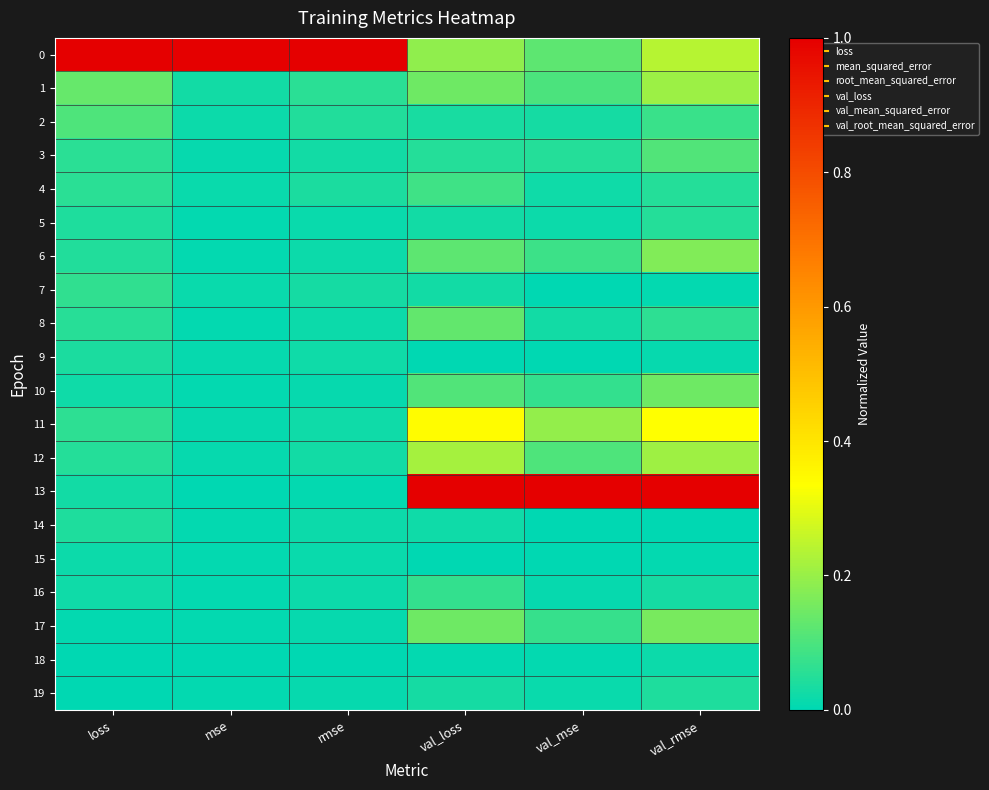

What is the total value across all series at val_rmse?

2.9